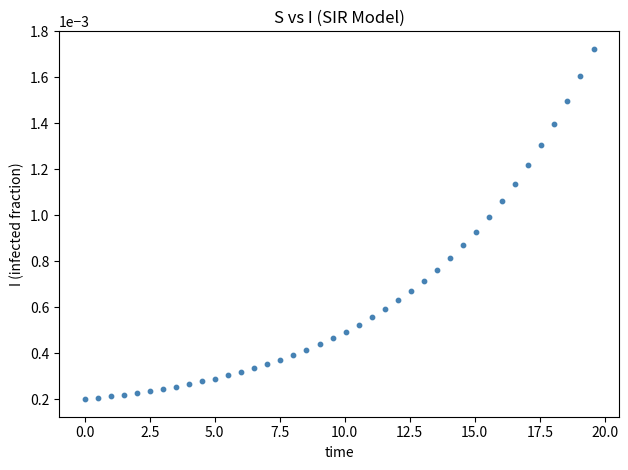

What is the range of X values (max minus min)?

19.6